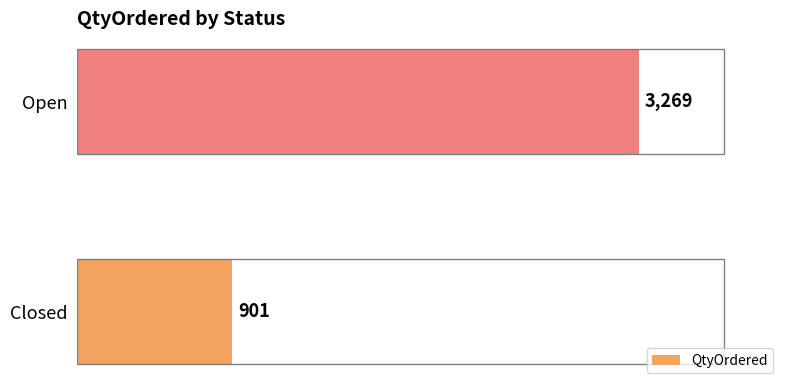

How many data points are less than 3269?

1